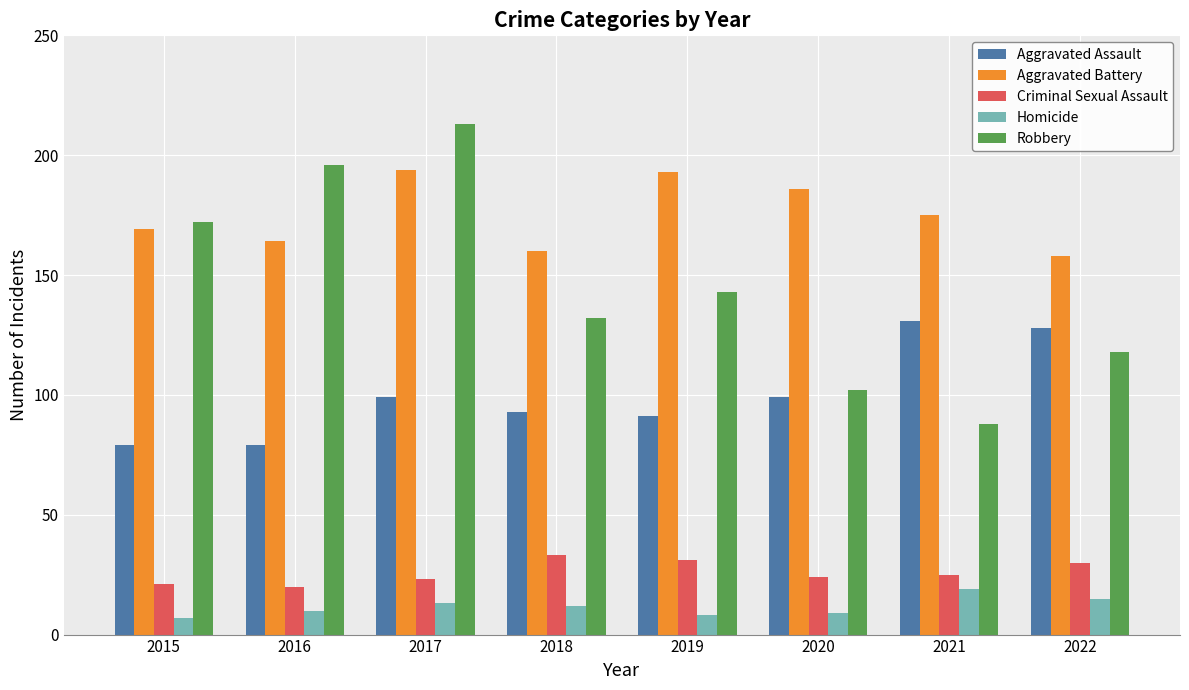

Reading left to right, list all the values displayed in this chart.

Aggravated Assault: 2015=79	2016=79	2017=99	2018=93	2019=91	2020=99	2021=131	2022=128
Aggravated Battery: 2015=169	2016=164	2017=194	2018=160	2019=193	2020=186	2021=175	2022=158
Criminal Sexual Assault: 2015=21	2016=20	2017=23	2018=33	2019=31	2020=24	2021=25	2022=30
Homicide: 2015=7	2016=10	2017=13	2018=12	2019=8	2020=9	2021=19	2022=15
Robbery: 2015=172	2016=196	2017=213	2018=132	2019=143	2020=102	2021=88	2022=118